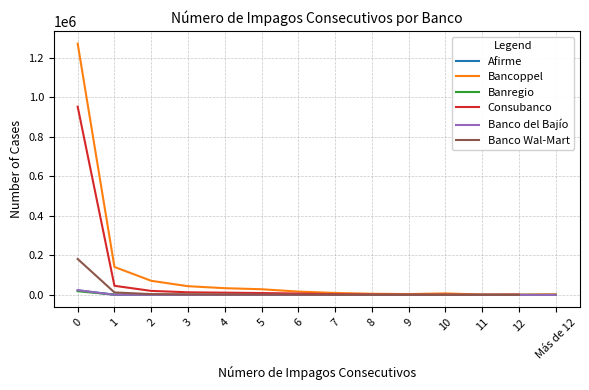

What is the label of the 5th point from the right?

9